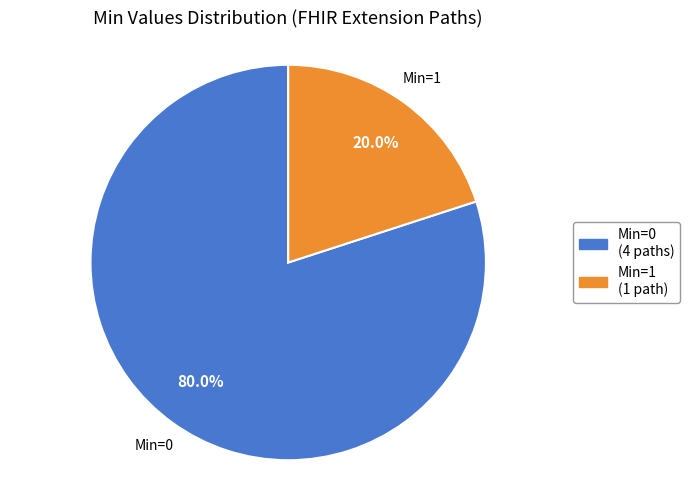

What is the largest slice in the pie chart?

Min=0